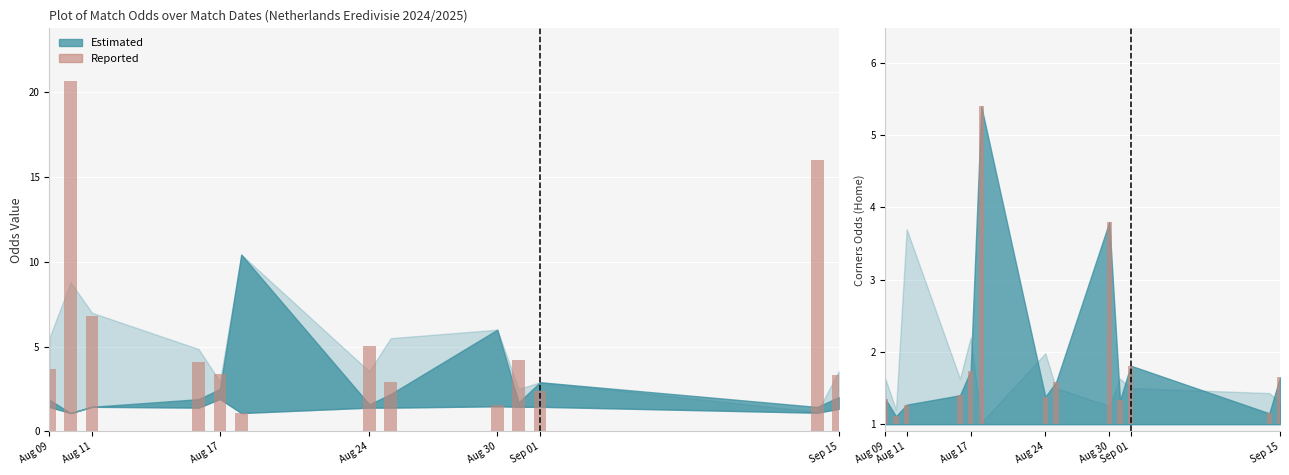

How many bars are there in total?

26